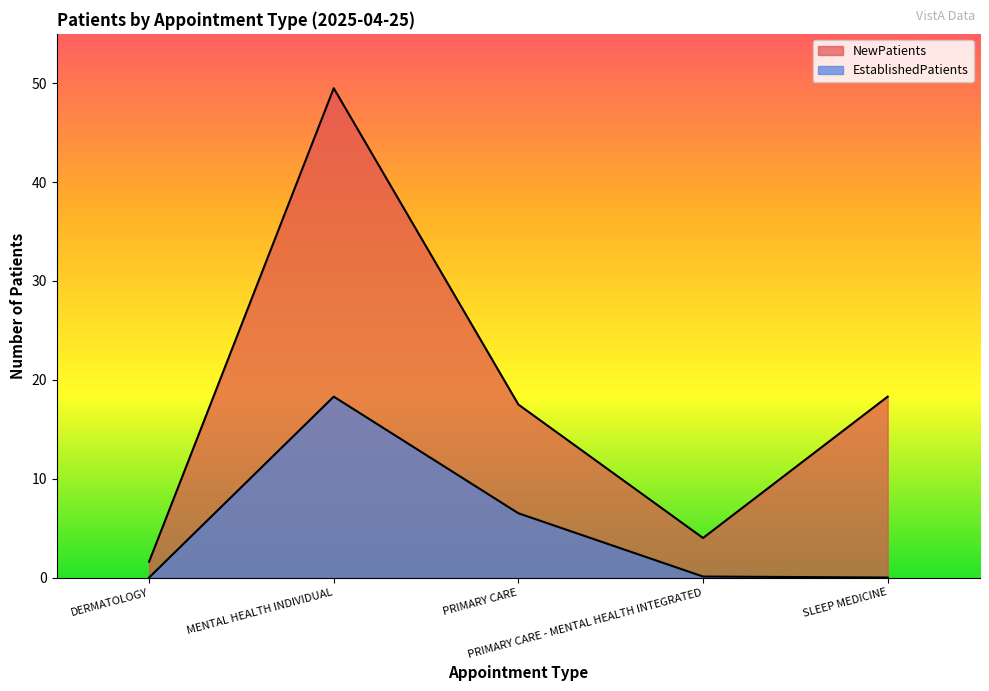

How many data points in NewPatients are above 17?

3